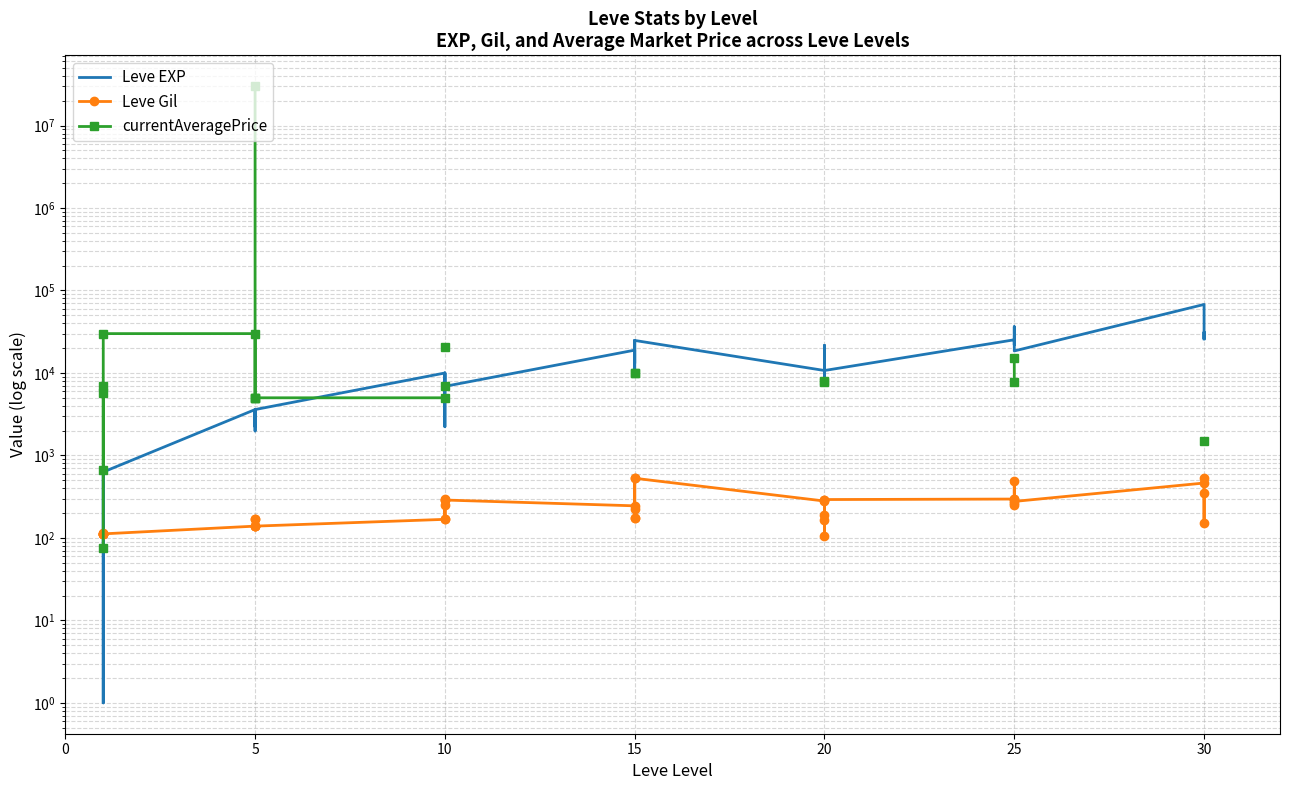

At which label is currentAveragePrice closest to 15000037?

25